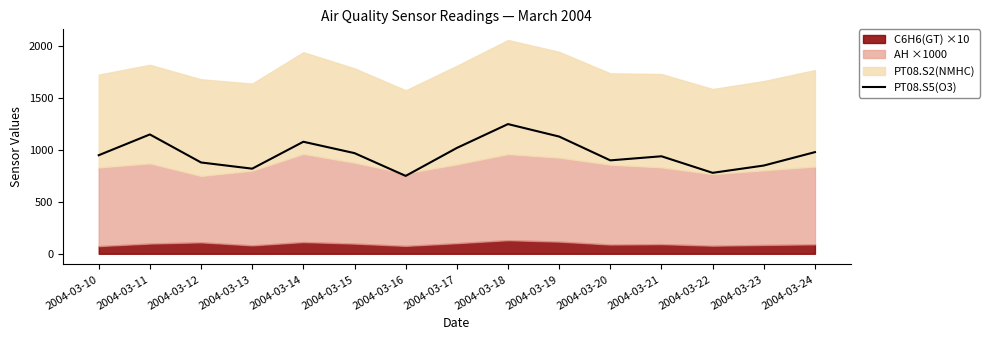

How many values are below 950?

7